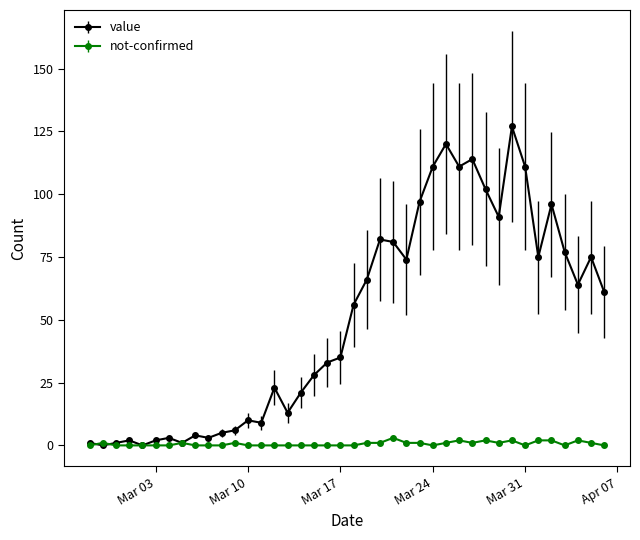

True or false: not-confirmed has more than 0 points higher than both neighbors.

True